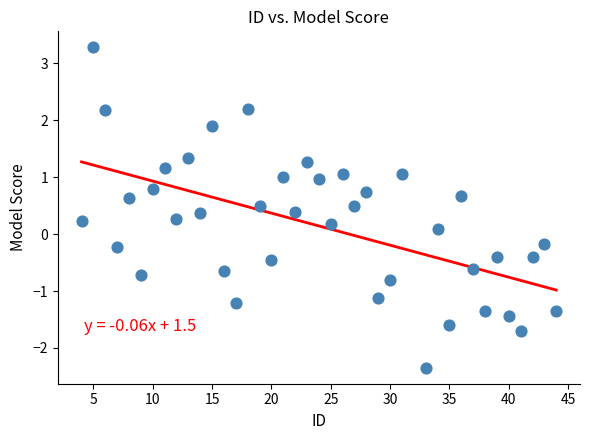

What is the range of Y values (max minus min)?

5.6